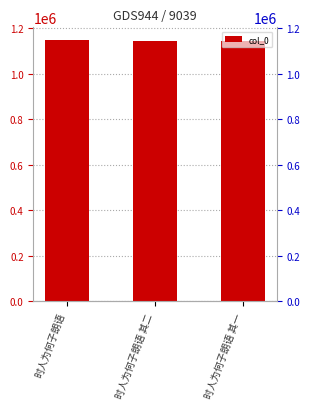

Where does the data first go above 1145089?

时人为何子朗语